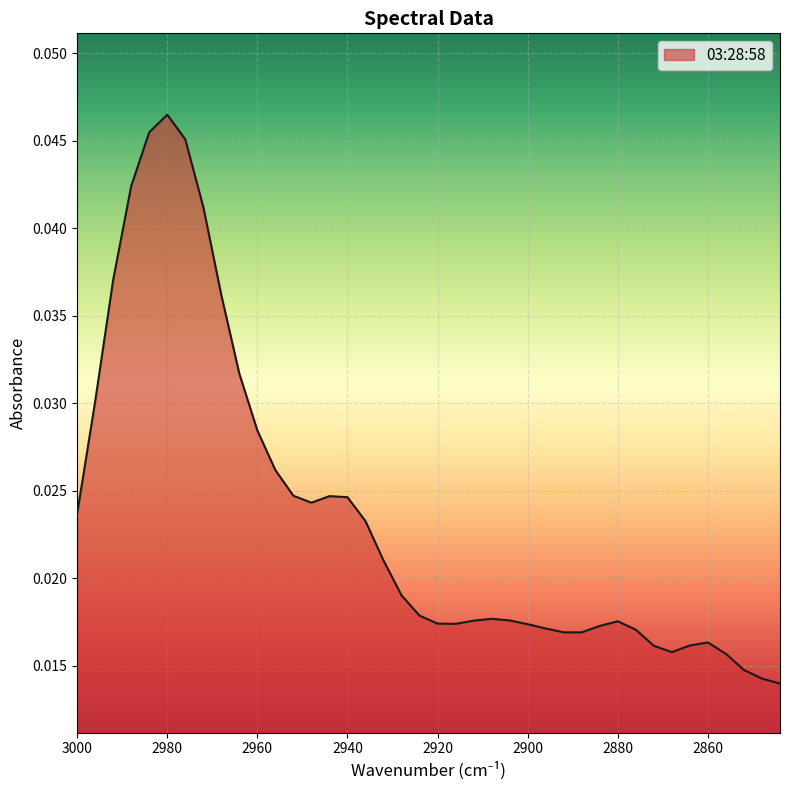

How many interior local valleys (lower than both neighbors) does the data have?

4